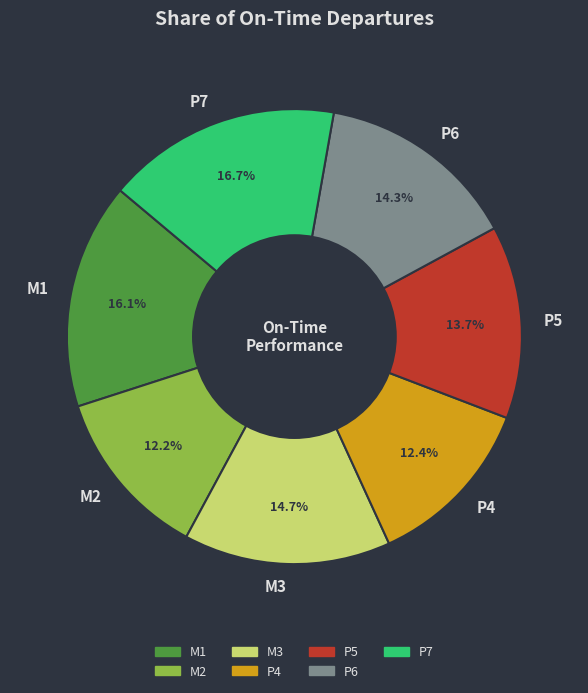

Which category has the biggest portion of the pie?

P7